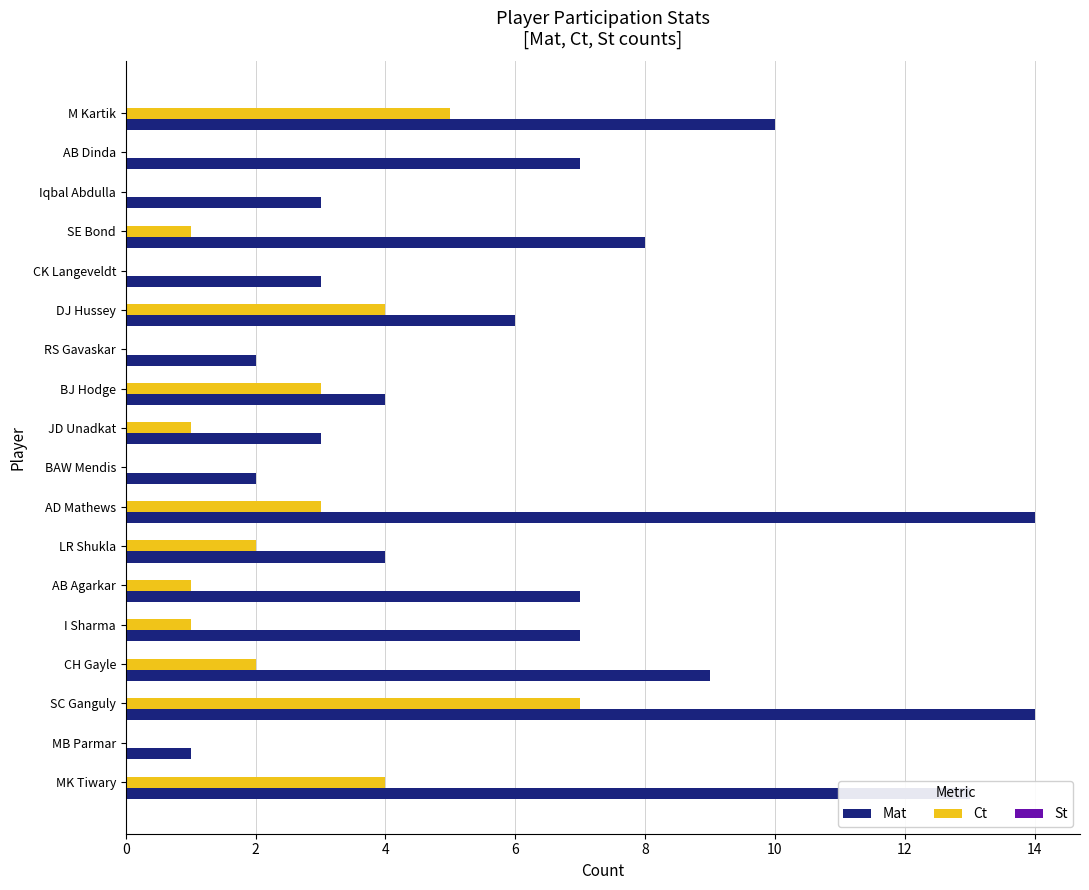

What is the sum of all Mat values?

117